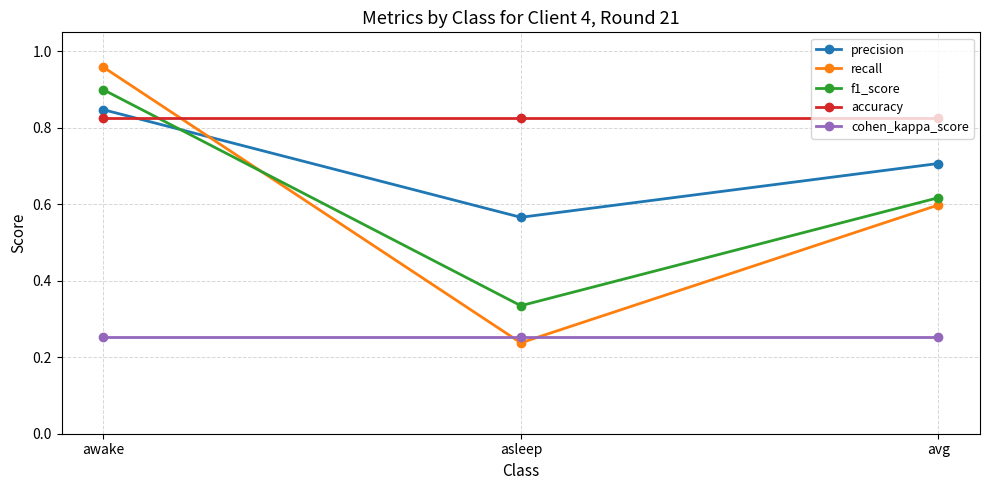

The recall series shows 0.9 at avg. True or false?

False